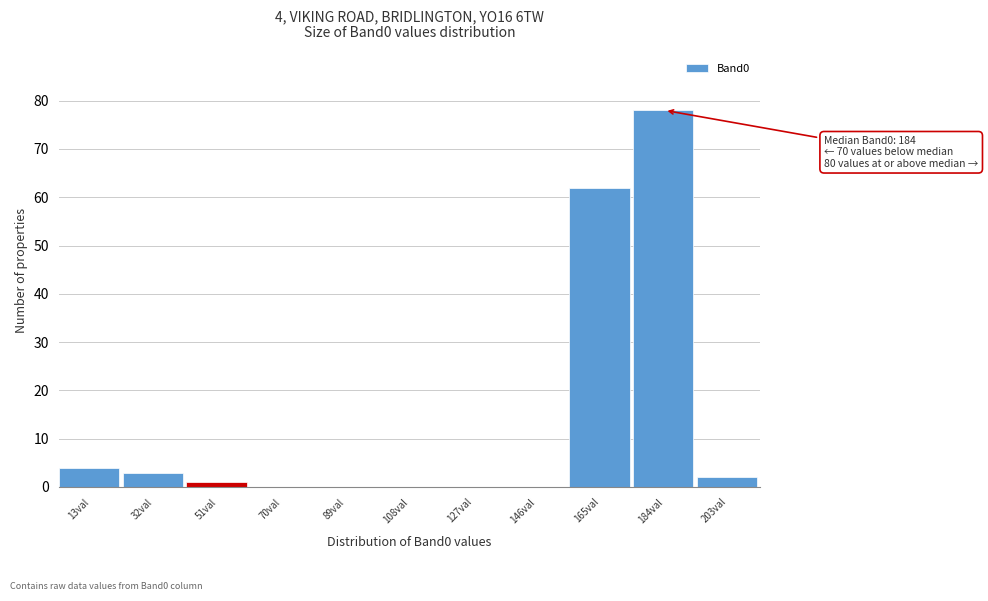

Reading left to right, list all the values displayed in this chart.

13val=4	32val=3	51val=1	70val=0	89val=0	108val=0	127val=0	146val=0	165val=62	184val=78	203val=2